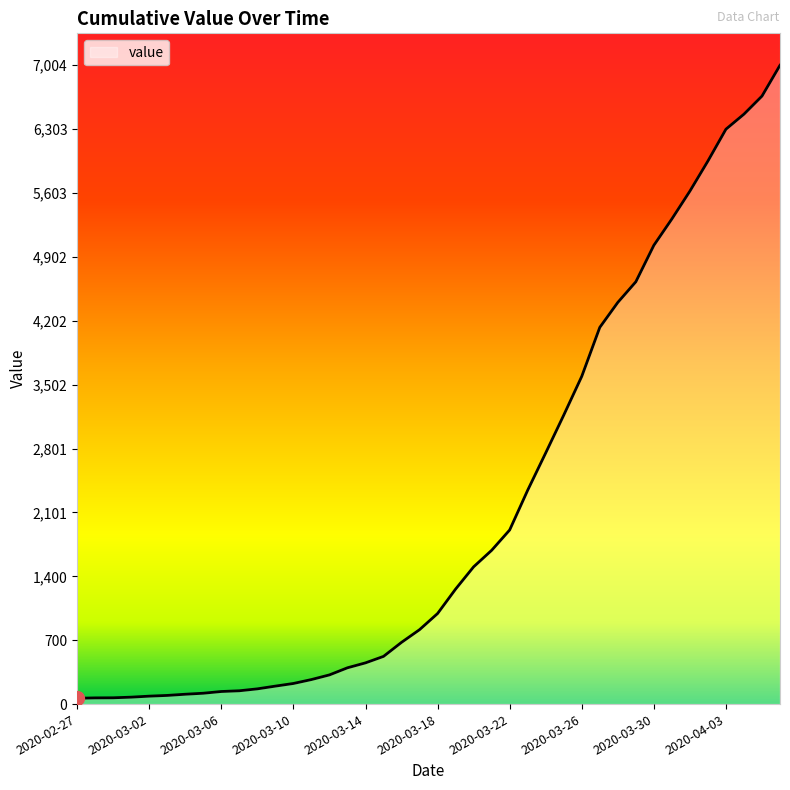

How many lines are shown in the chart?

1